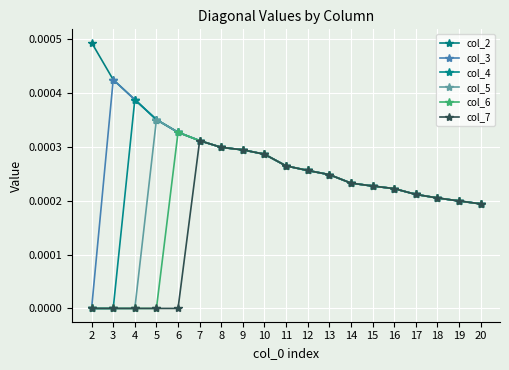

How many lines are shown in the chart?

6